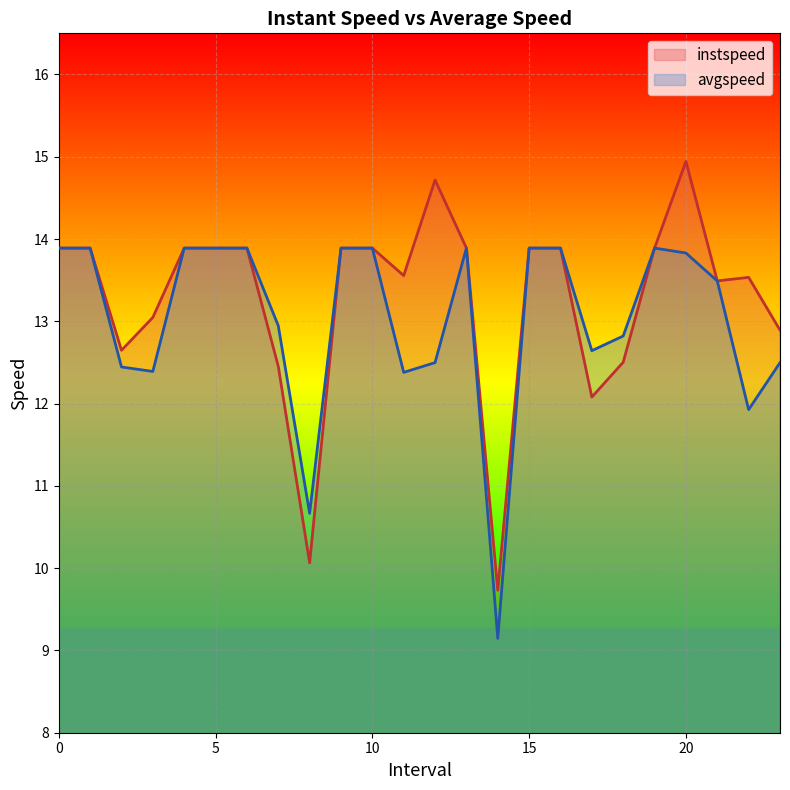

The value of avgspeed at 2.0 is 5.9. True or false?

False